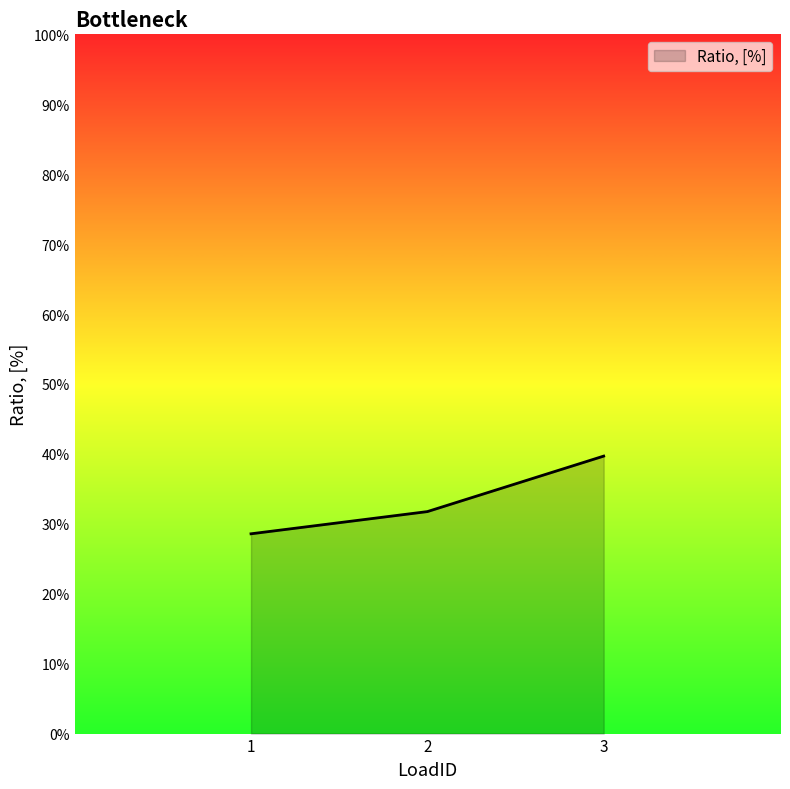

What is the value of the 1st point from the left?

0.3